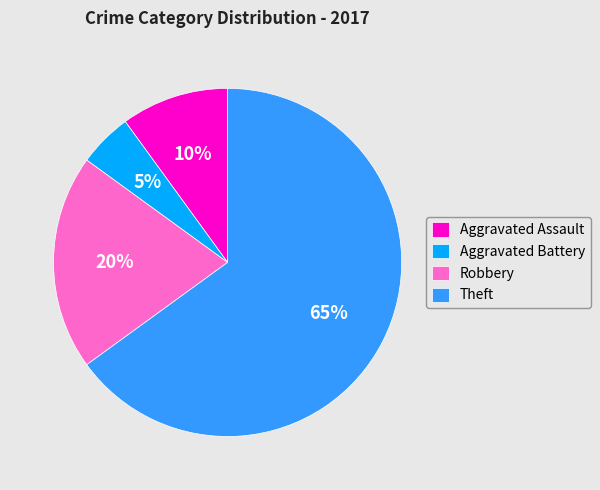

To the nearest percent, what percentage of the pie is Aggravated Assault?

10%